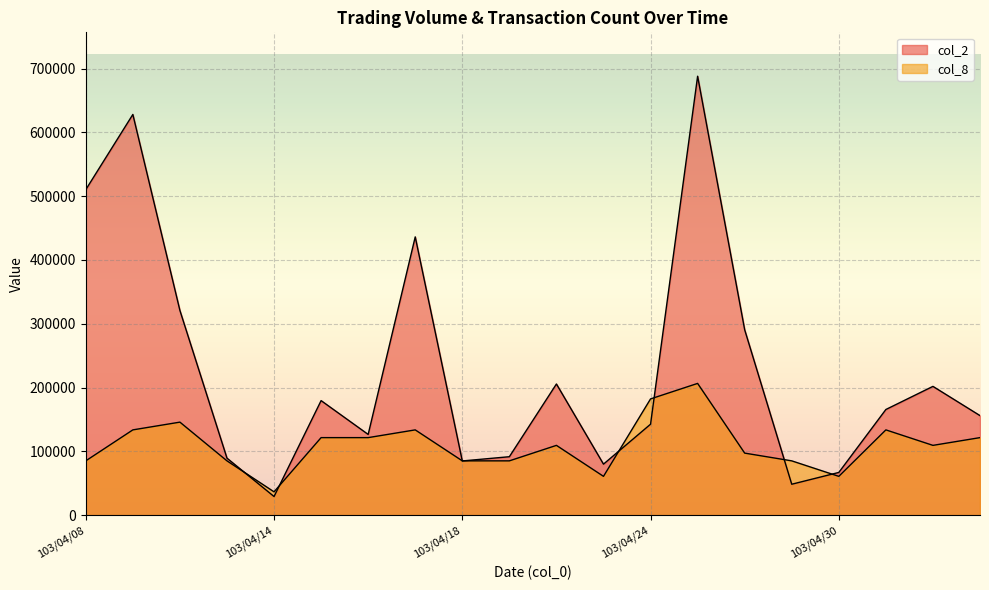

Reading left to right, extract all data points from this chart.

col_2: 103/04/08=510300.0	103/04/09=628240.0	103/04/10=320850.0	103/04/11=89270.0	103/04/14=29080.0	103/04/15=179490.0	103/04/16=126460.0	103/04/17=436240.0	103/04/18=84860.0	103/04/21=91510.0	103/04/22=205560.0	103/04/23=79860.0	103/04/24=142500.0	103/04/25=688180.0	103/04/28=290550.0	103/04/29=48350.0	103/04/30=66850.0	103/05/02=165560.0	103/05/05=201810.0	103/05/06=155960.0
col_8: 103/04/08=85010.5	103/04/09=133587.9	103/04/10=145732.2	103/04/11=85010.5	103/04/14=36433.1	103/04/15=121443.5	103/04/16=121443.5	103/04/17=133587.9	103/04/18=85010.5	103/04/21=85010.5	103/04/22=109299.2	103/04/23=60721.8	103/04/24=182165.3	103/04/25=206454.0	103/04/28=97154.8	103/04/29=85010.5	103/04/30=60721.8	103/05/02=133587.9	103/05/05=109299.2	103/05/06=121443.5